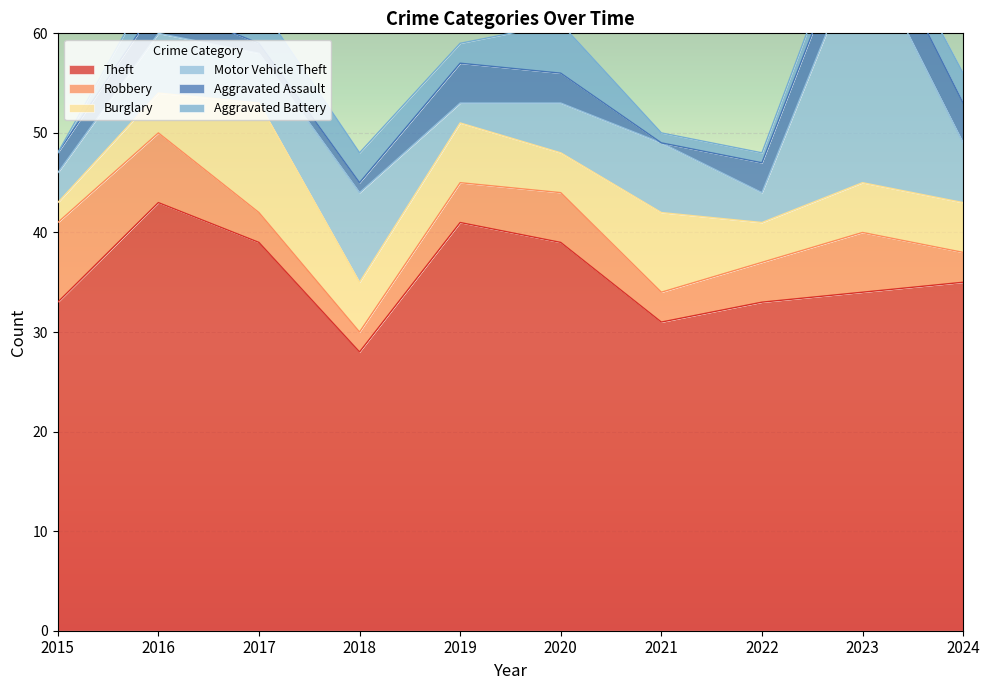

What is the total value across all series at 2016?

66